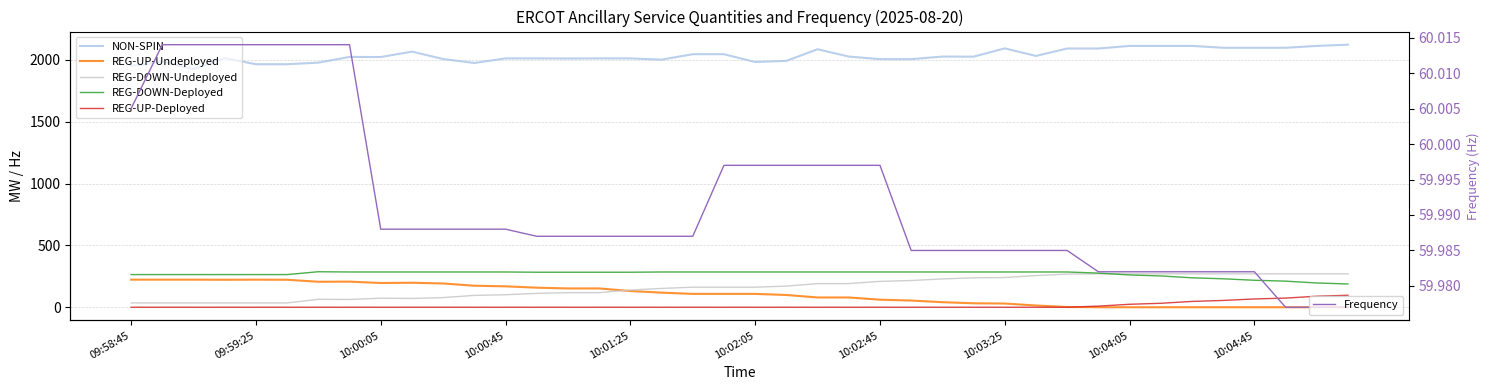

What are all the series names shown in the legend?

NON-SPIN, REG-UP-Undeployed, REG-DOWN-Undeployed, REG-DOWN-Deployed, REG-UP-Deployed, Frequency